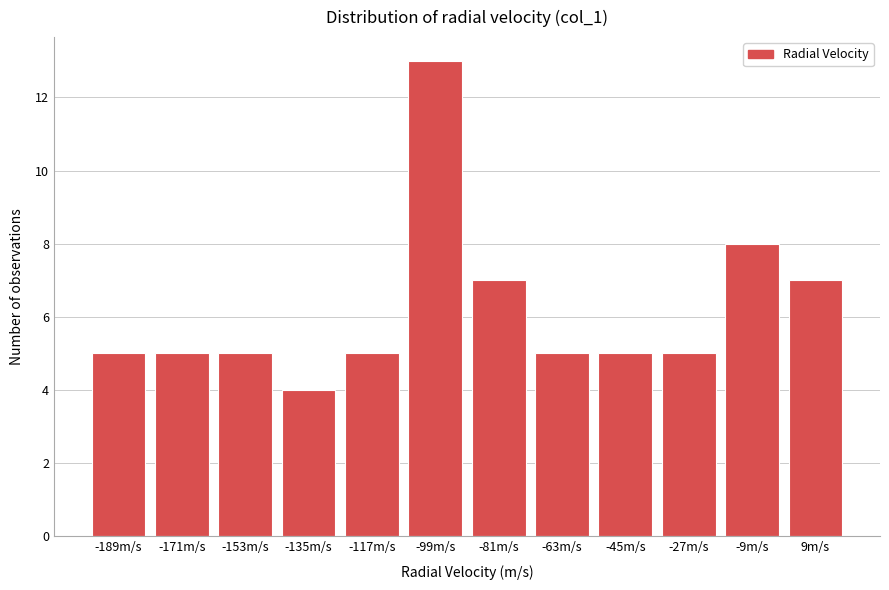

Reading right to left, extract all data points from this chart.

7	8	5	5	5	7	13	5	4	5	5	5